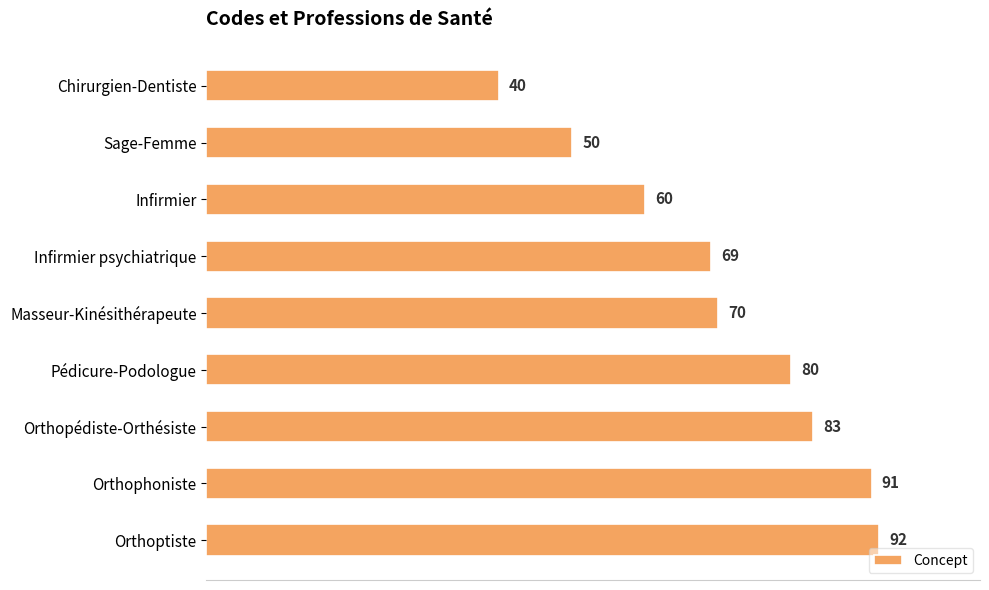

List the labels in order of value, largest first.

Orthoptiste, Orthophoniste, Orthopédiste-Orthésiste, Pédicure-Podologue, Masseur-Kinésithérapeute, Infirmier psychiatrique, Infirmier, Sage-Femme, Chirurgien-Dentiste